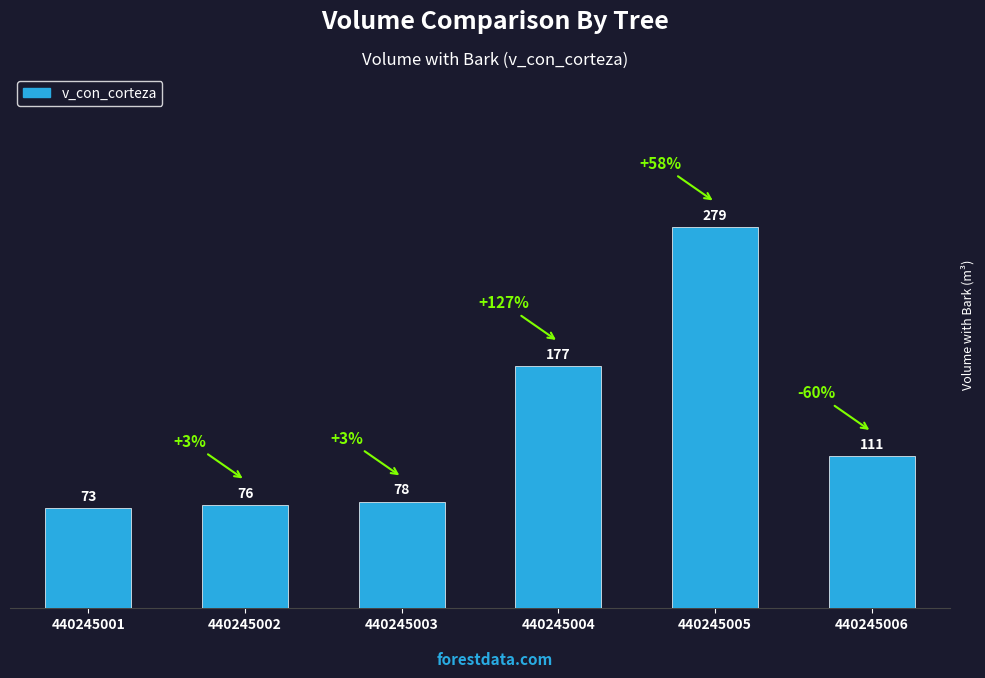

The chart shows a value of 114.0 at 440245003. True or false?

False